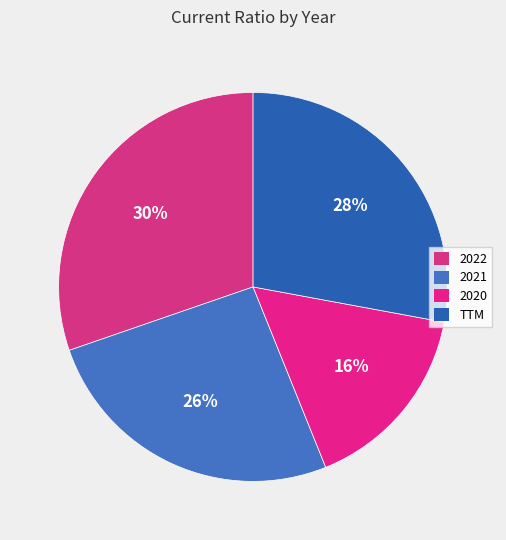

To the nearest percent, what portion does TTM represent?

28%